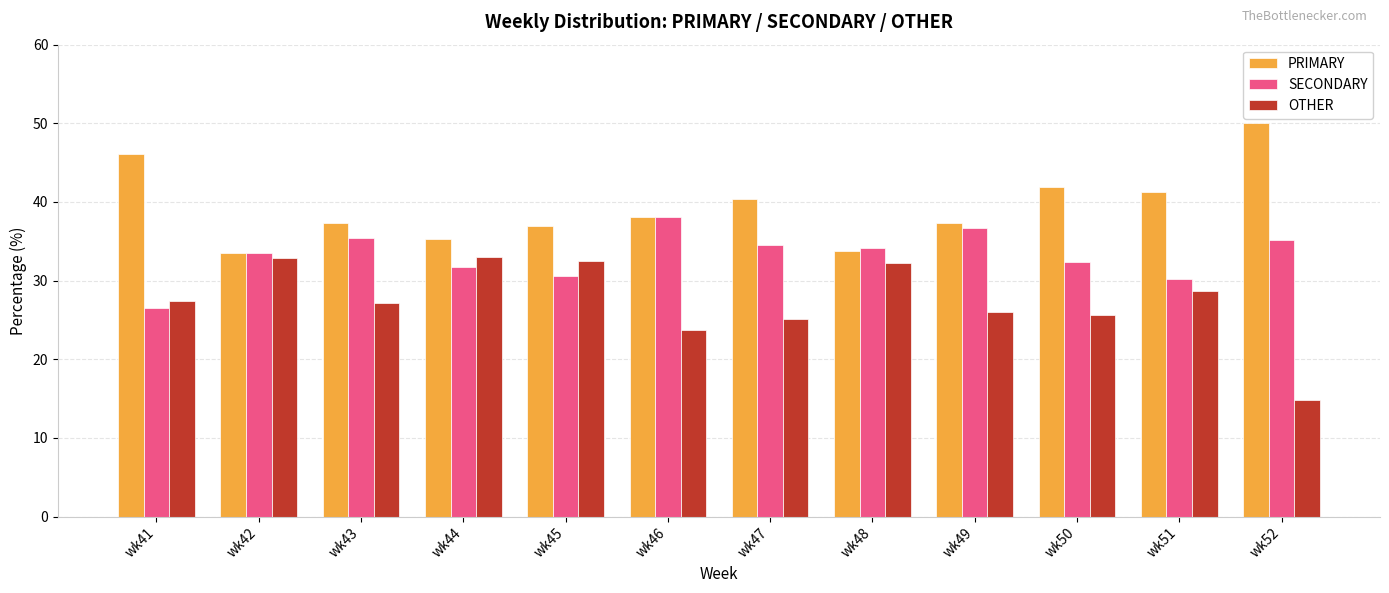

What is the total value across all series at wk43?

100.0